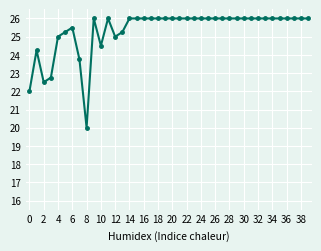

What is the value of the 25th point from the left?

26.0